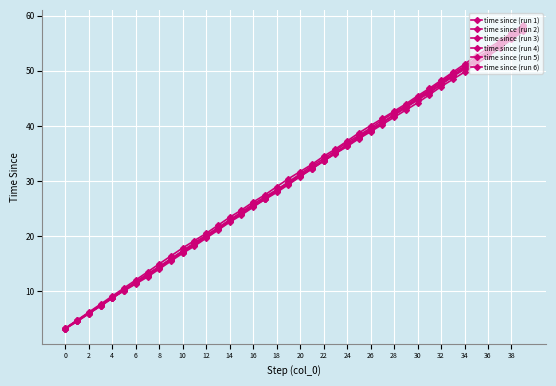

At which category is the sum across all series the highest?

39